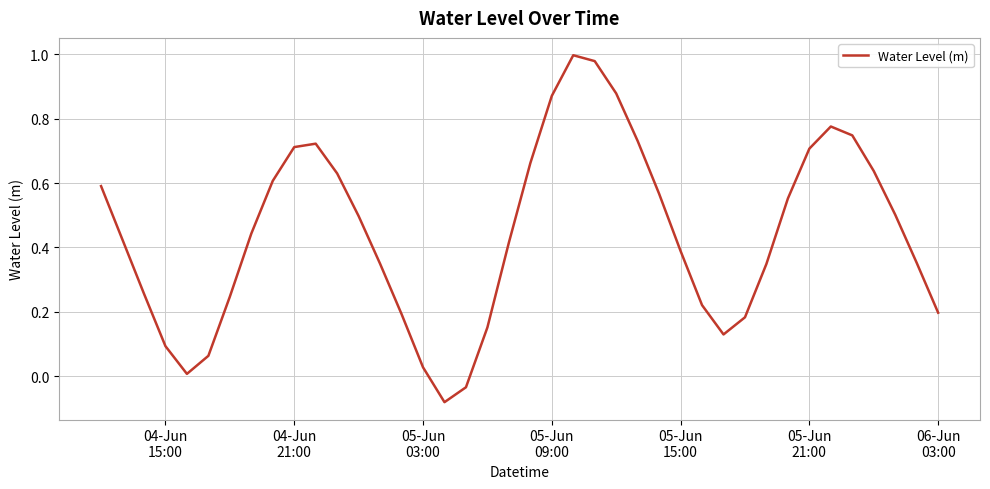

What is the difference between the maximum and minimum values?

1.1